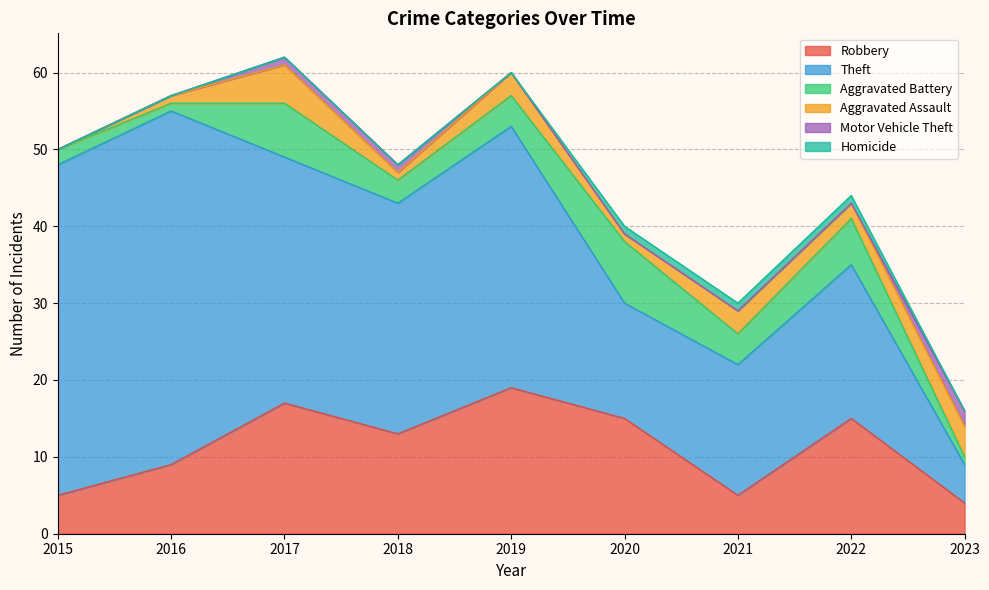

Which category has the lowest value across all series?

2015